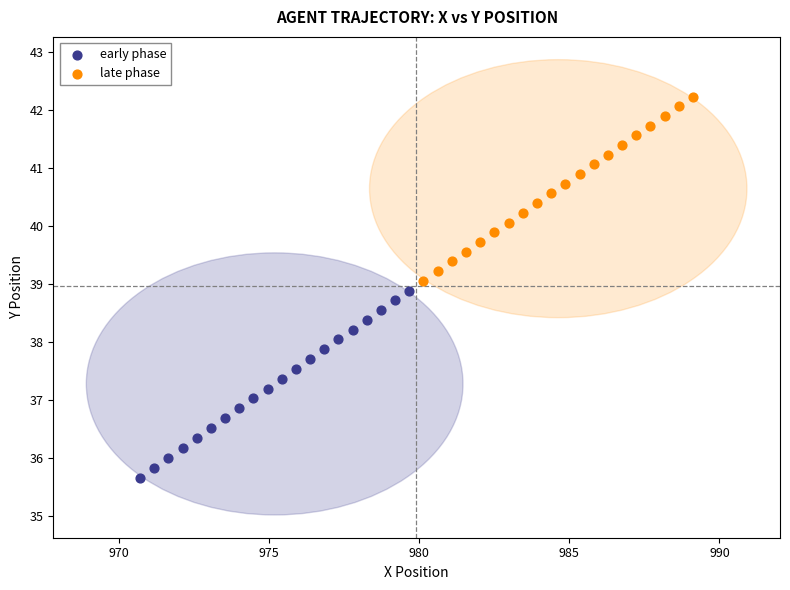

Which series has the widest spread of Y values?

early phase